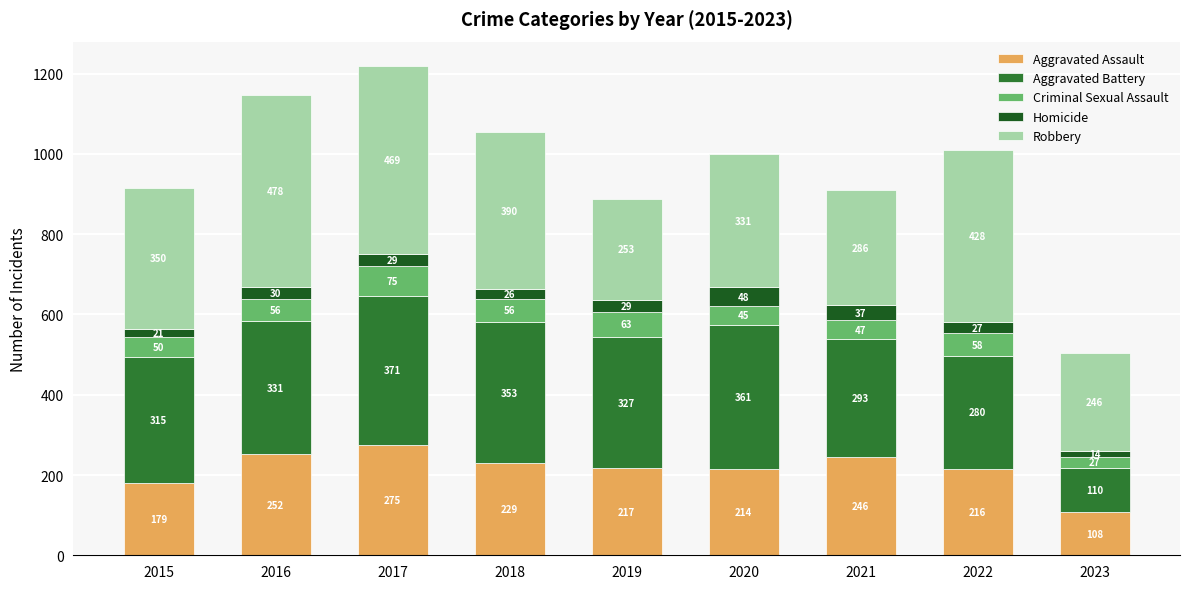

What is the highest value of the Aggravated Assault series?

275